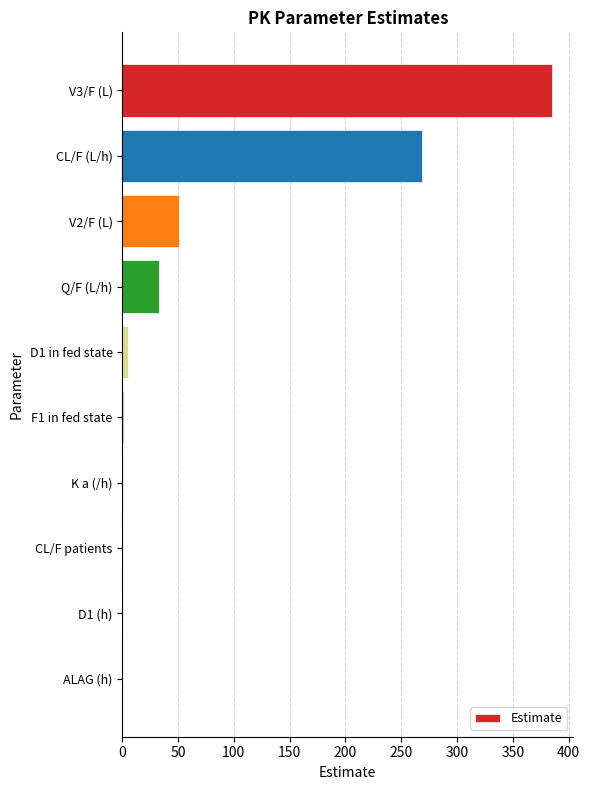

Where is the data nearest to the value 192?

CL/F (L/h)